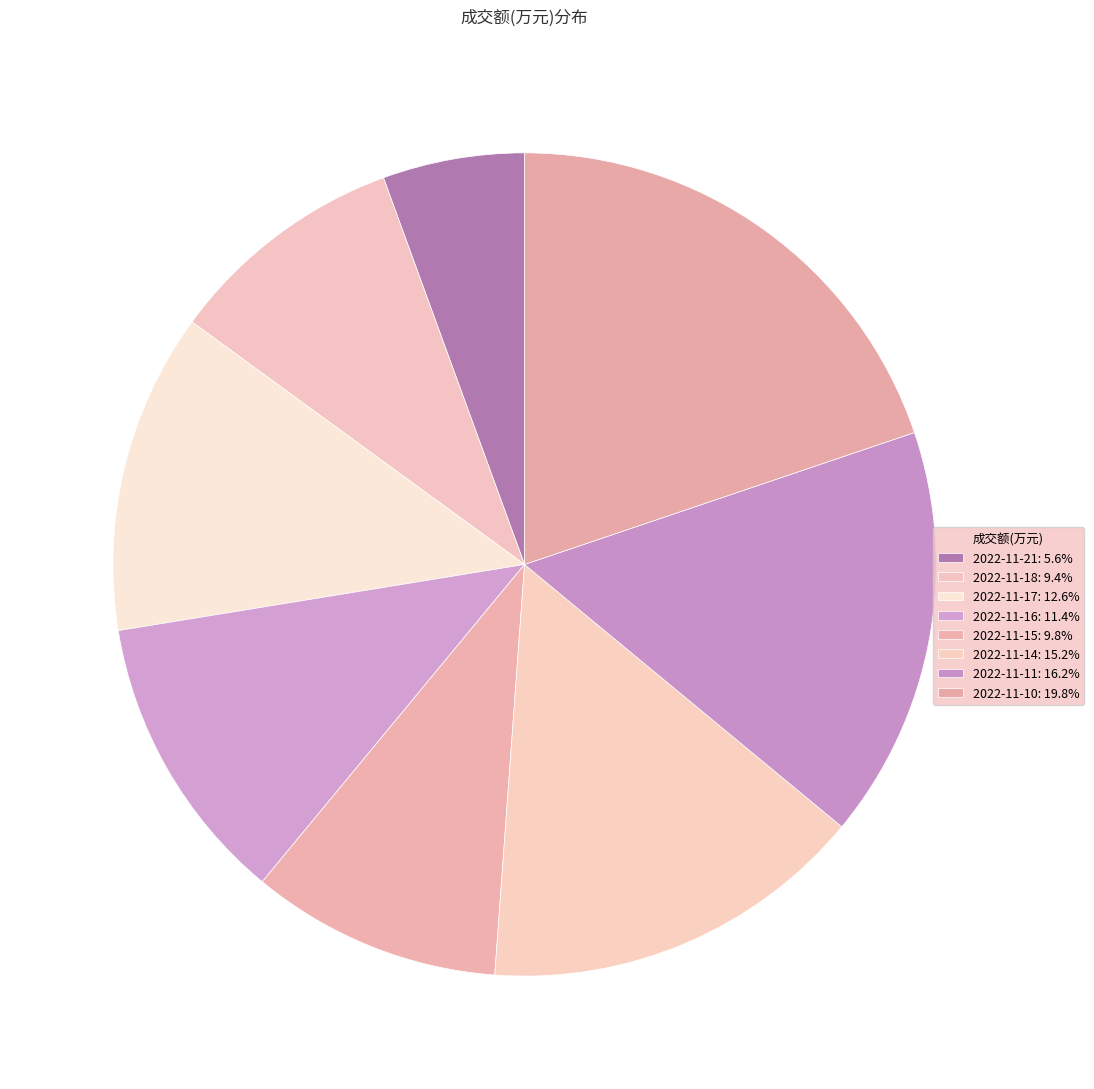

To the nearest percent, what is the combined percentage of 2022-11-17 and 2022-11-21?

18%